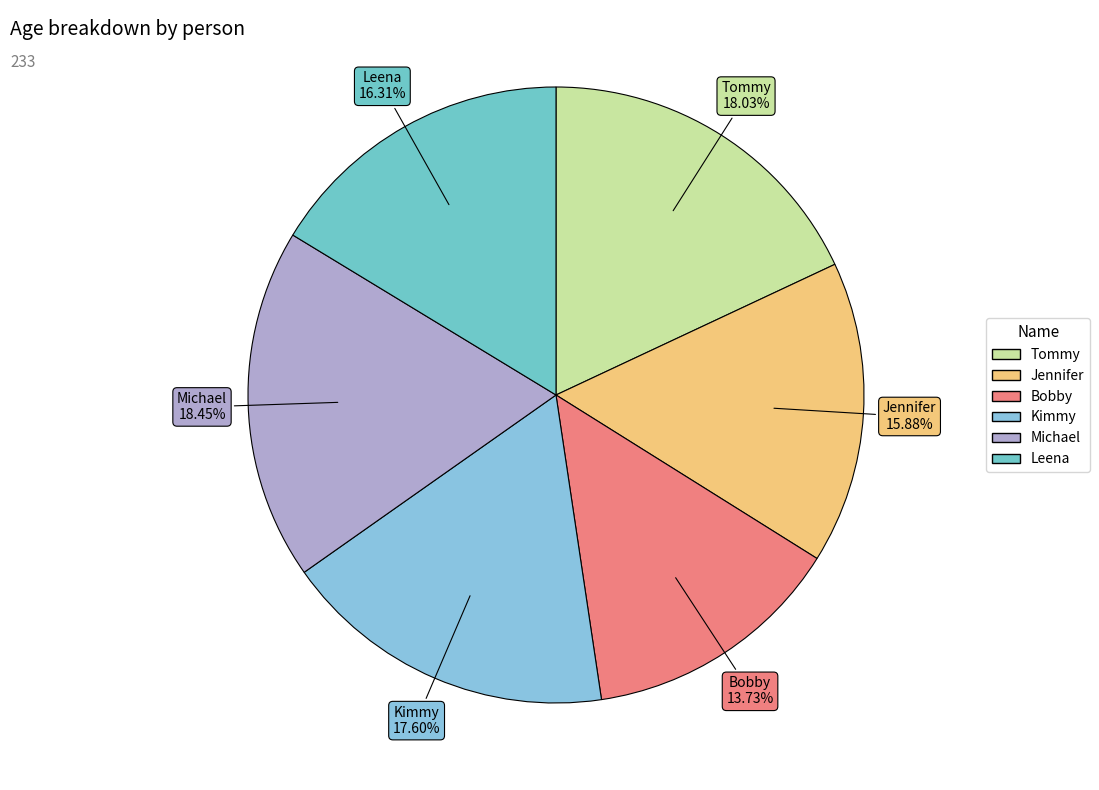

Combined, what portion of the pie is Jennifer and Bobby?

29.6%